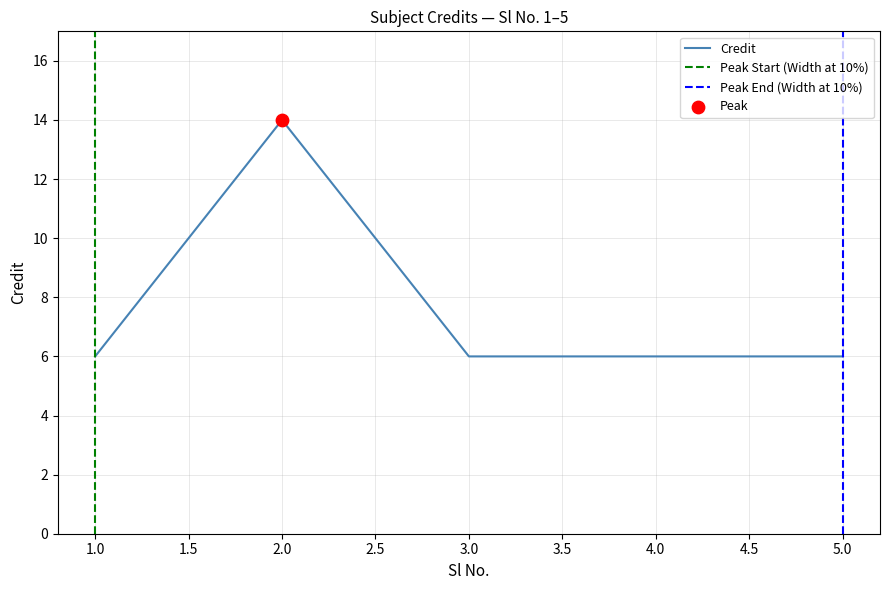

What is the change in value from 2 to 3?

-8